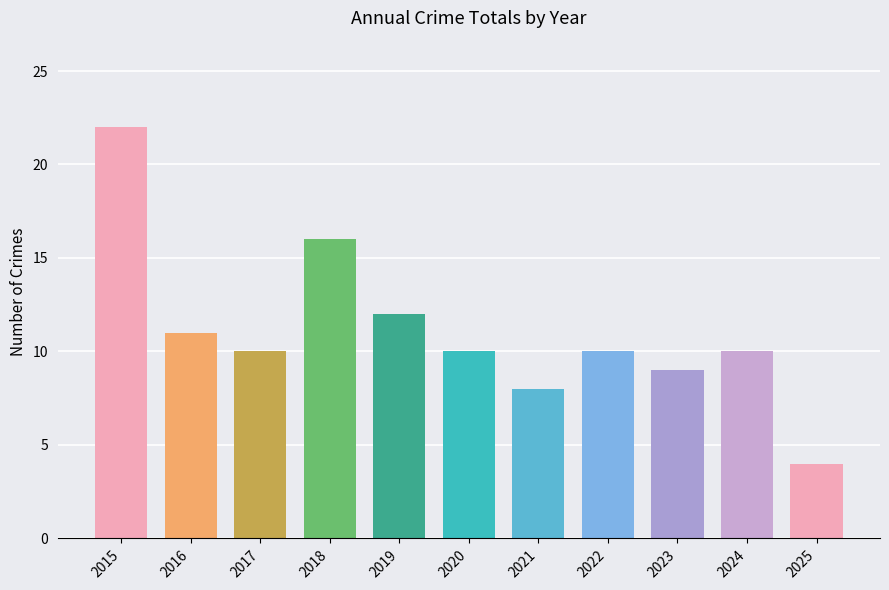

How many data points does each series have?

11